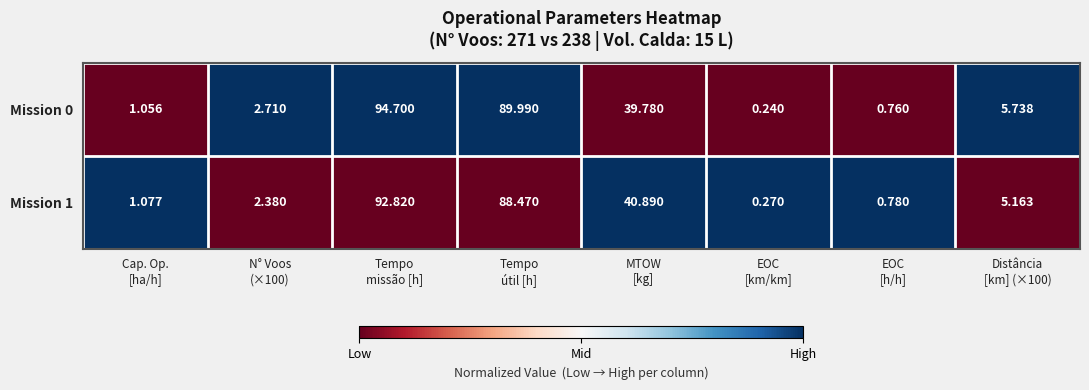

Which label corresponds to the largest value in the chart?

Tempo
missão [h]